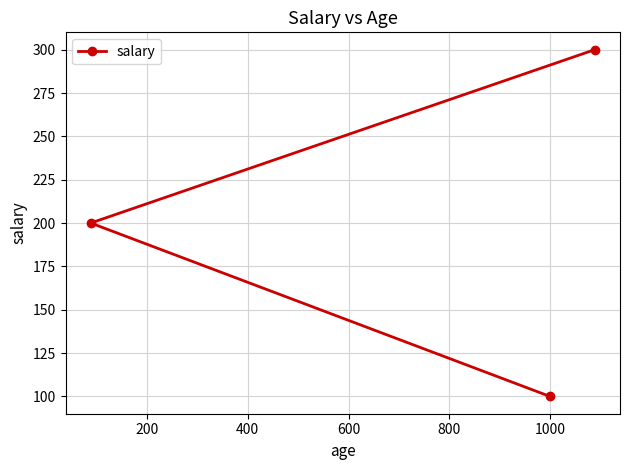

What is the average value?

200